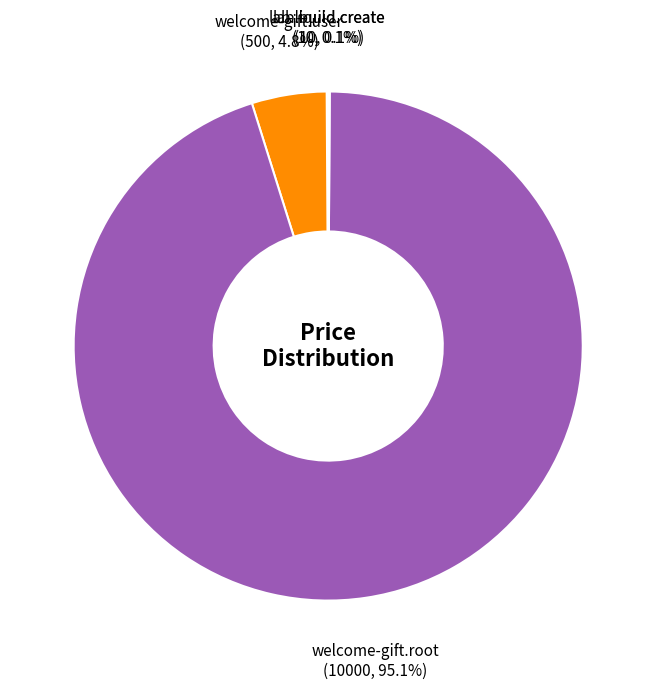

What is the total percentage of welcome-gift.user and welcome-gift.root?

99.8%